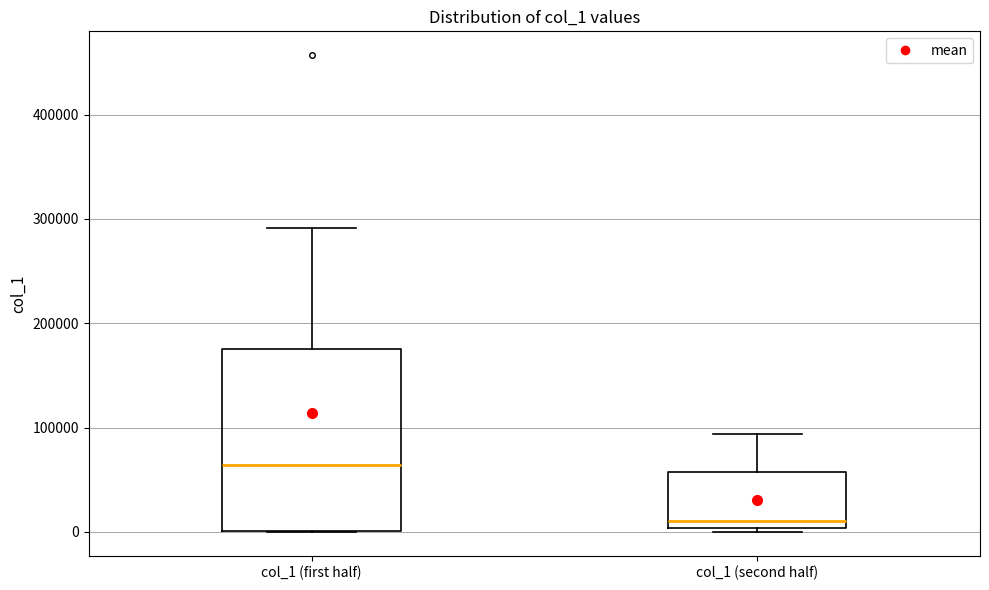

Which box has the highest median line?

col_1 (first half)